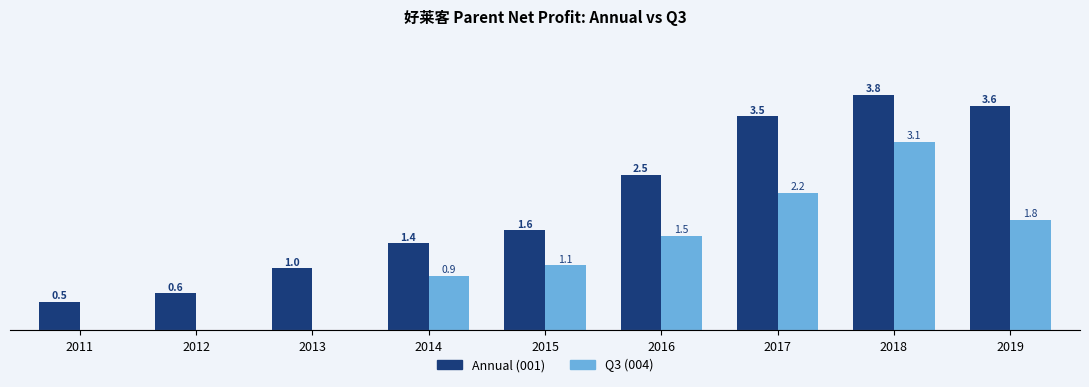

Which series has the largest total across all categories?

Annual (001)